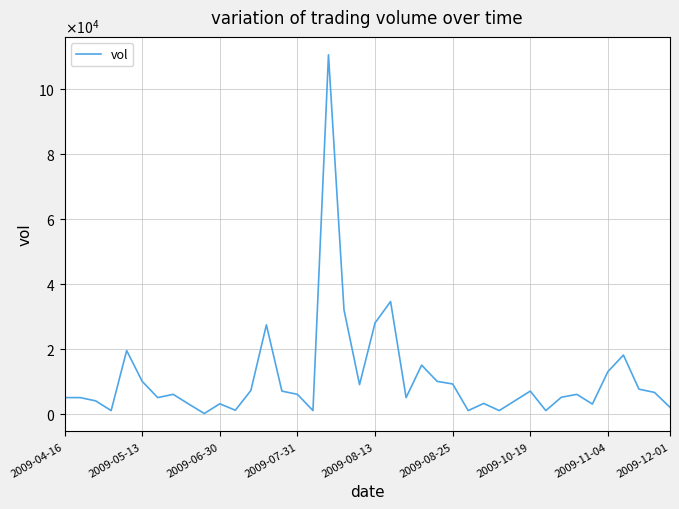

Where is the data nearest to the value 55350?

21